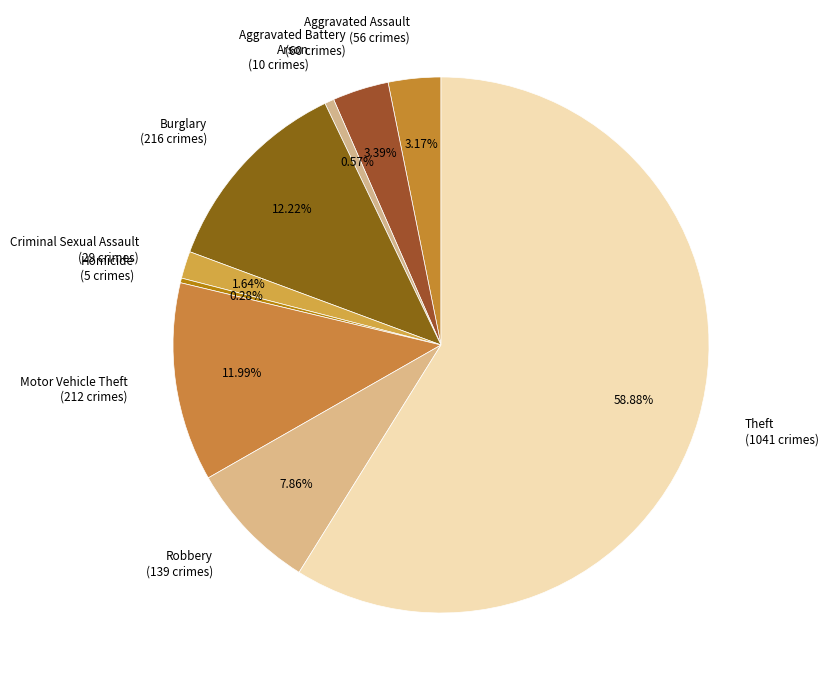

To the nearest percent, what is the difference between the Motor Vehicle Theft and Theft slice percentages?

47%